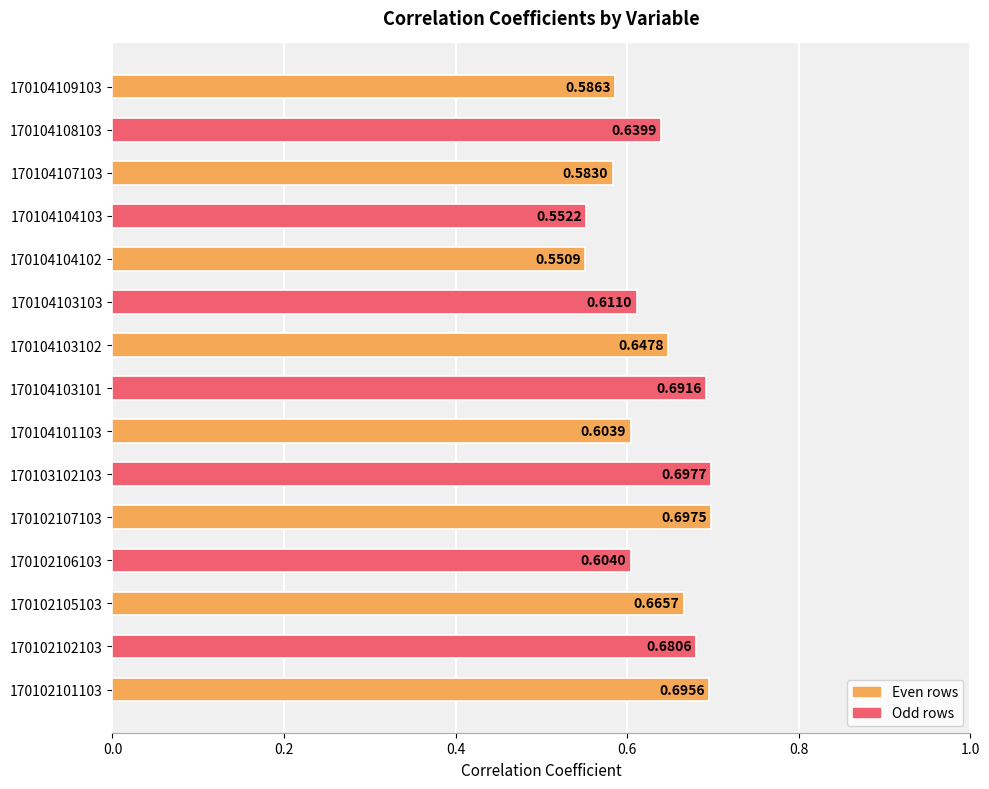

Which has a higher value, 170104104102 or 170102107103?

170102107103